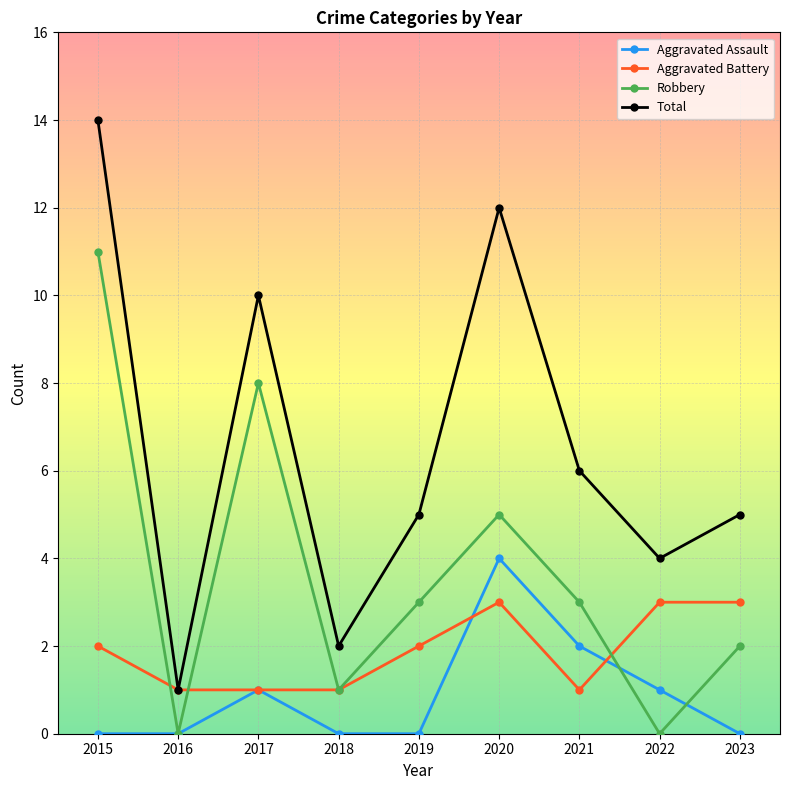

Where is Total nearest to the value 7?

2021